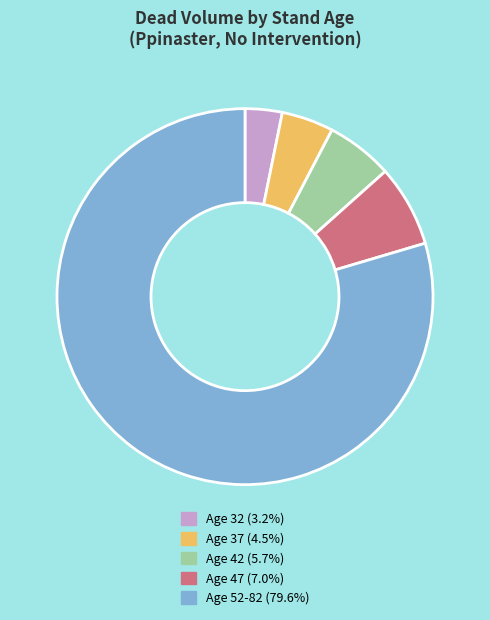

Is there any slice that represents more than half of the pie?

Yes